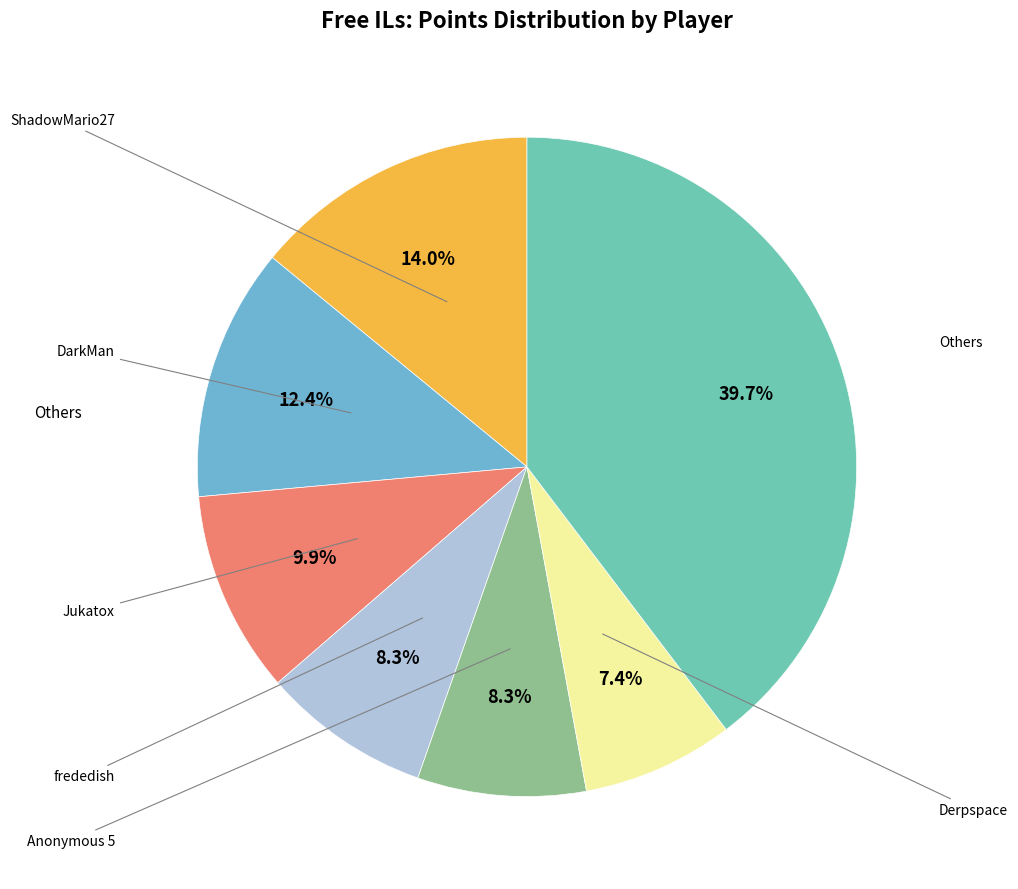

To the nearest percent, what is the average slice percentage?

14%